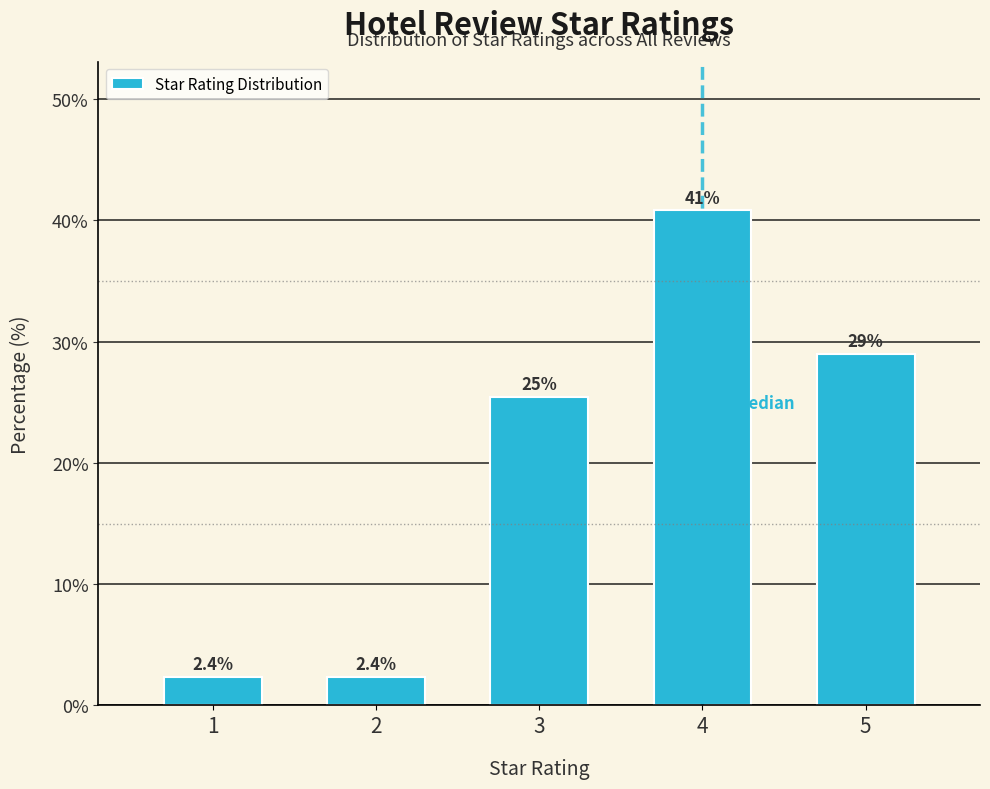

Reading left to right, extract all data points from this chart.

2.4	2.4	25.4	40.8	29.0